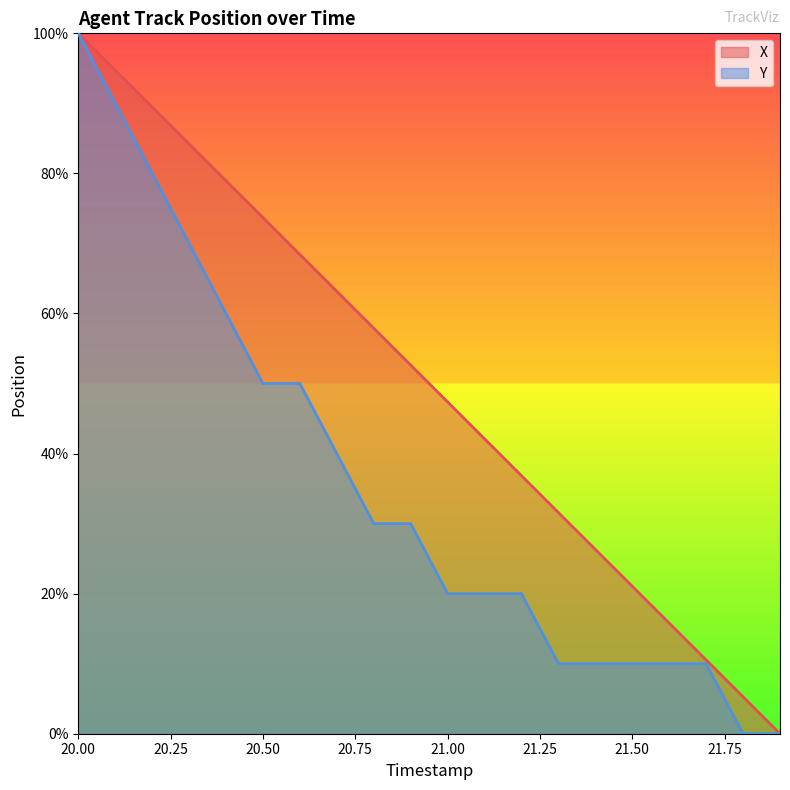

What is the label of the 17th point from the right?

20.3